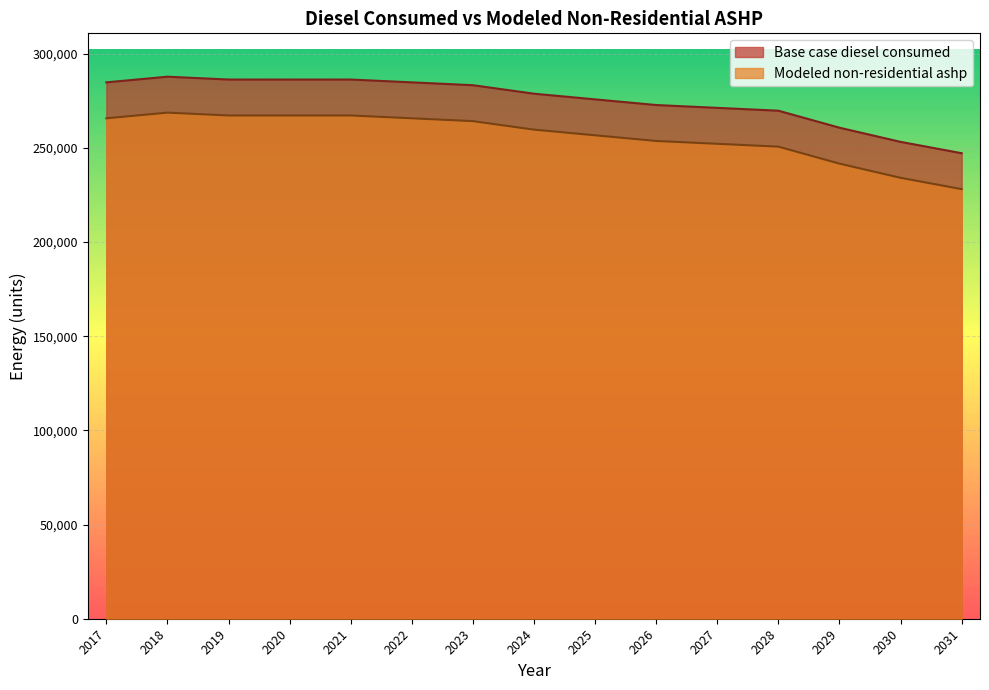

At how many categories does at least one series exceed 253134?

14